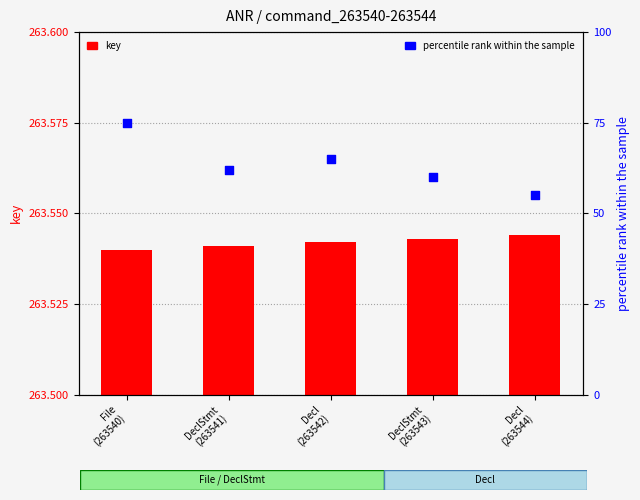

Which series has the widest spread of Y values?

percentile rank within the sample